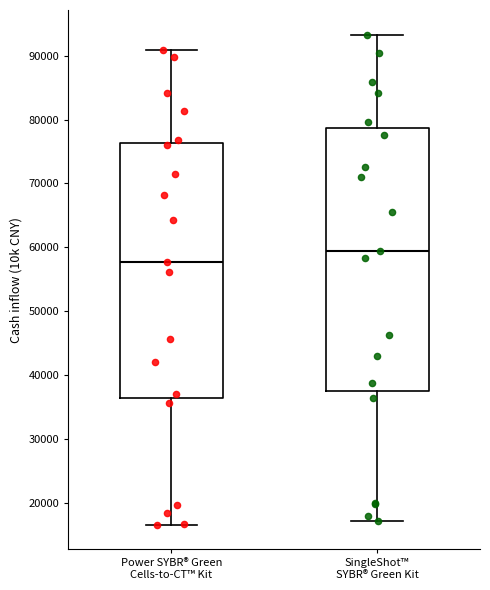

Reading left to right, transcribe this box plot: for each box, give where its median line is, the range the box spans, and where its two whiskers end, as read against the y-axis. The values are not printed on the chart, so give them approximately, as read against the axis.

Power SYBR® Green Cells-to-CT™ Kit: median 58000, box 36000 to 76000, whiskers 17000 to 91000
SingleShot™ SYBR® Green Kit: median 59000, box 38000 to 79000, whiskers 17000 to 93000